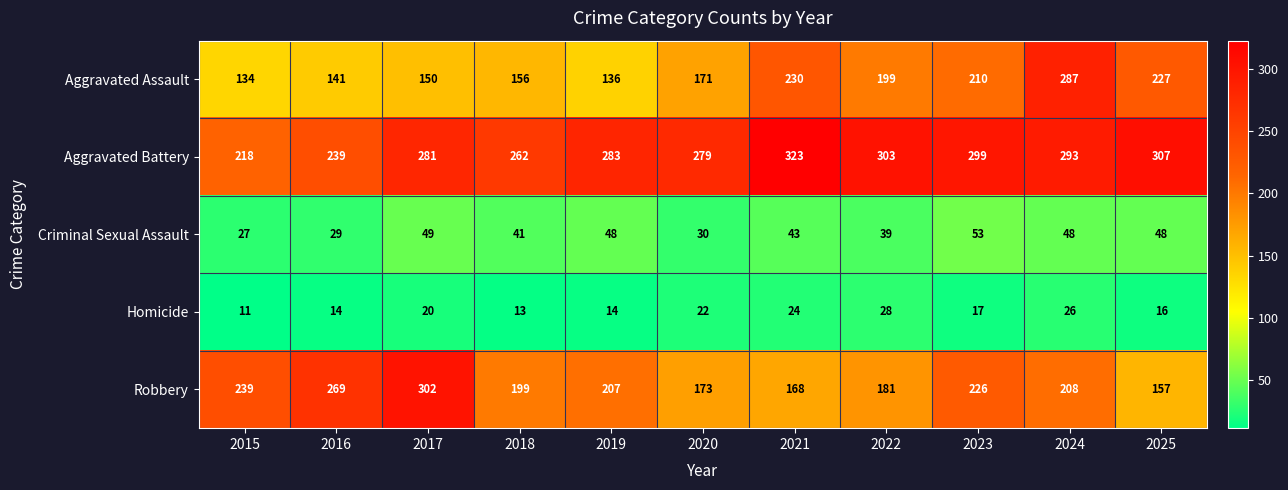

At which label does Robbery first exceed 207?

2015